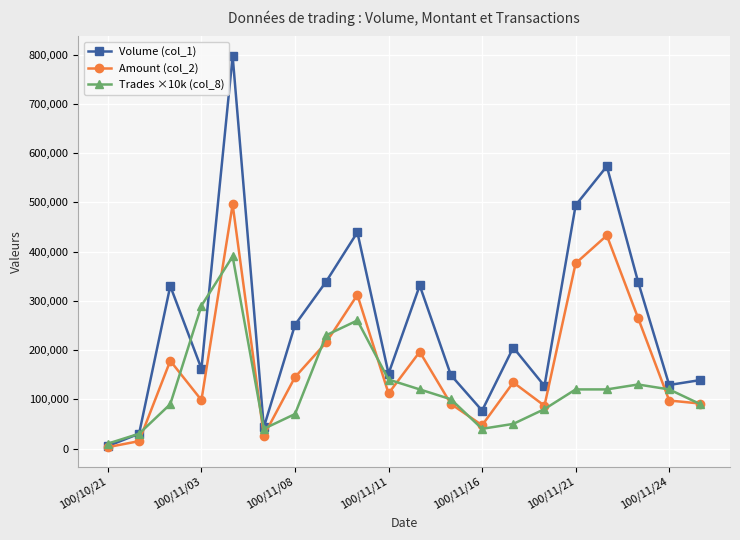

What is the maximum value shown in the chart?

797000